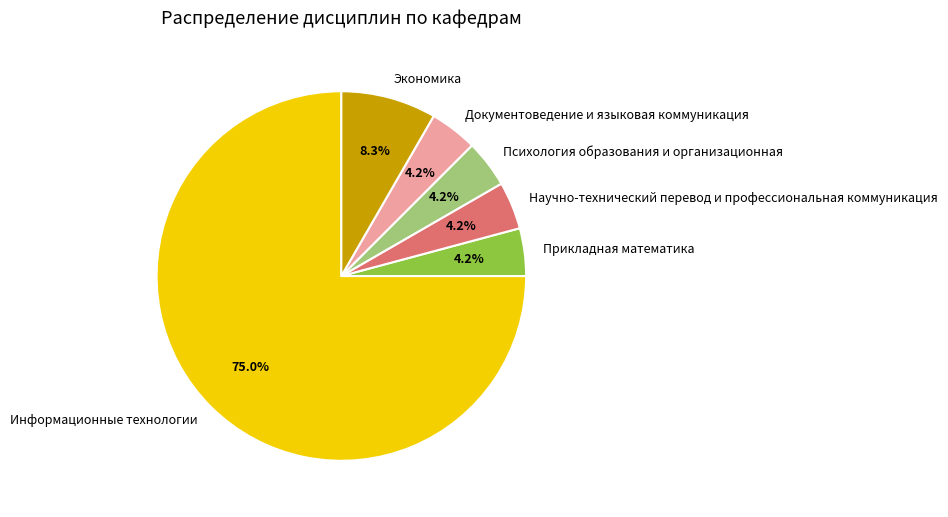

Which category has the biggest portion of the pie?

Информационные технологии